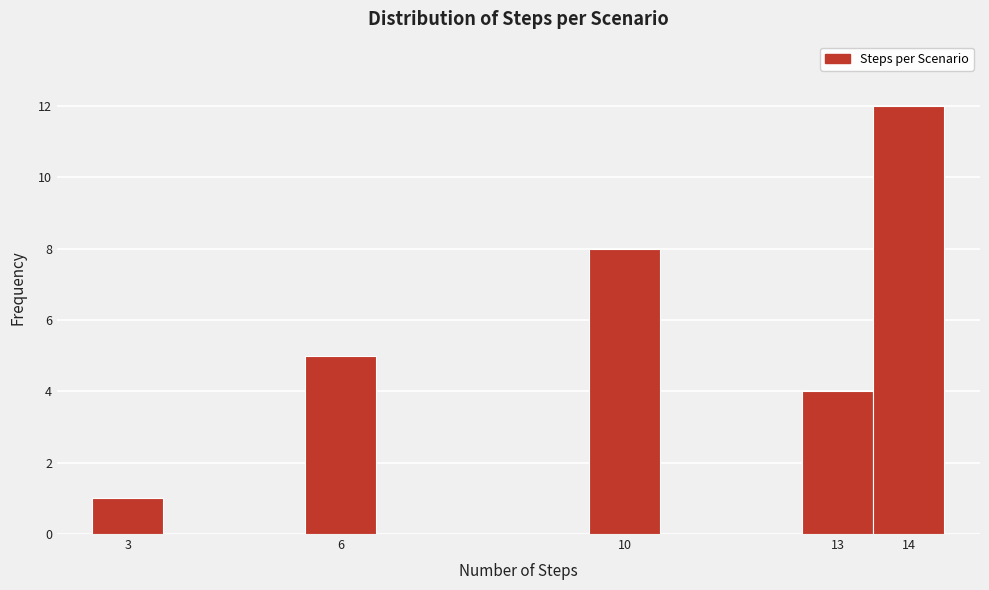

Which range on the x-axis has the tallest bar?

13.5 to 14.5